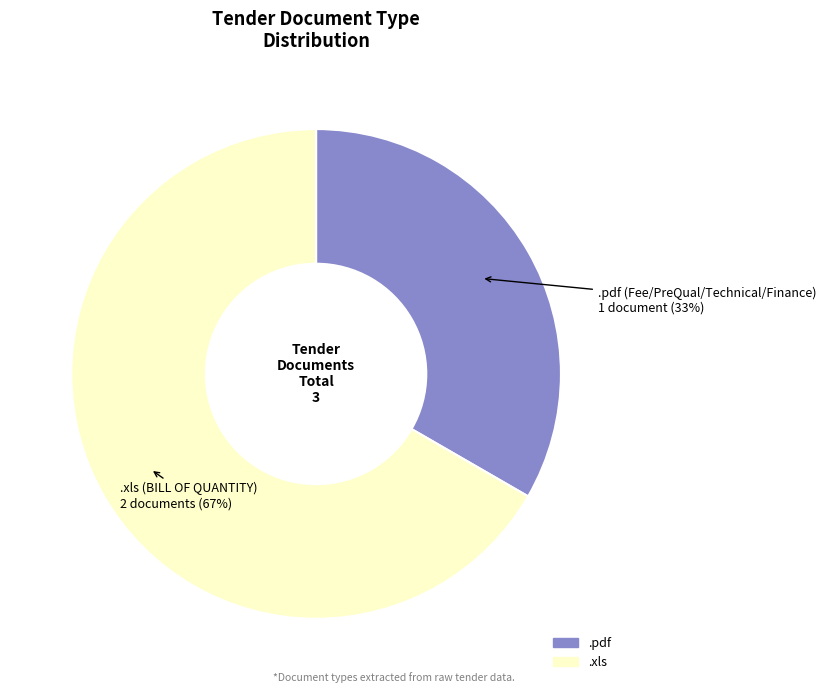

Does .pdf account for over 50% of the chart?

No